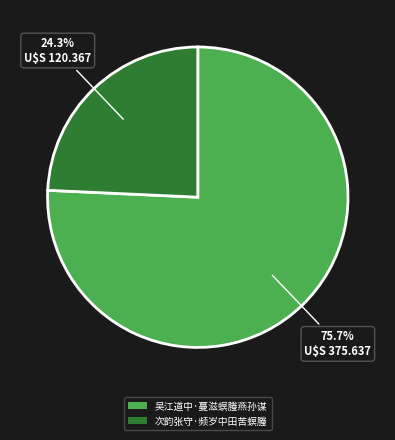

Rank the categories by value from lowest to highest.

次韵张守·频岁中田苦螟螣, 吴江道中·蔓滋螟螣燕孙谋